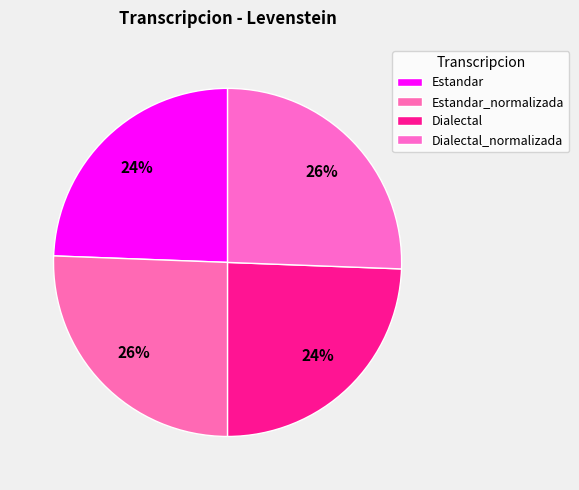

How many segments does this pie chart have?

4